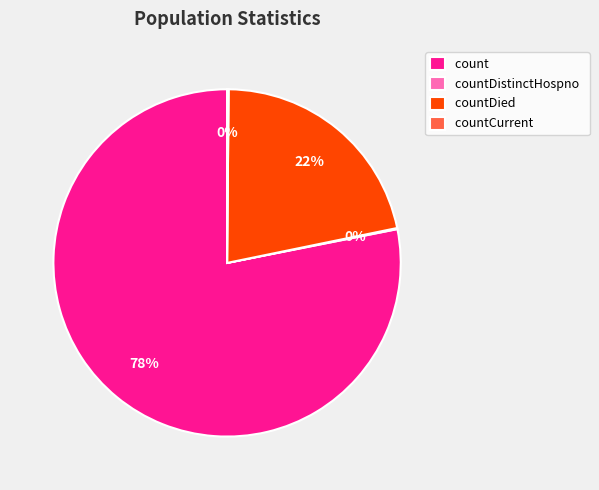

What is the ratio of the value at countDied to the value at count?

0.3